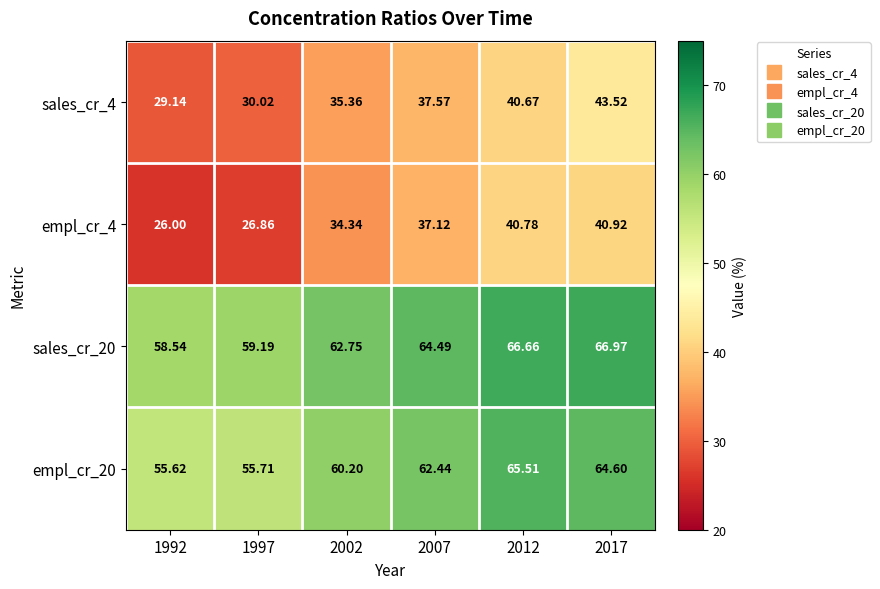

Is the value of sales_cr_4 at 1997 greater than the value of sales_cr_20 at 2012?

No